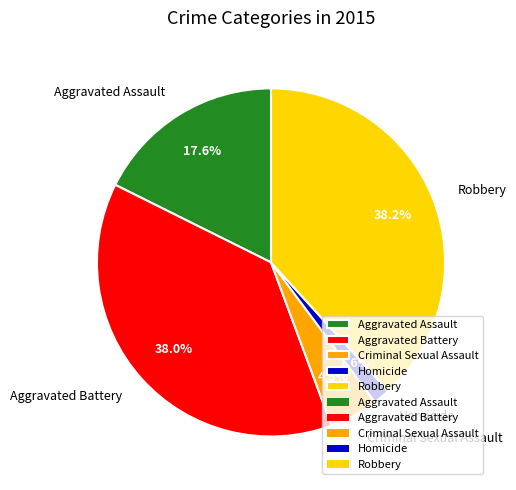

Does any single category account for the majority?

No